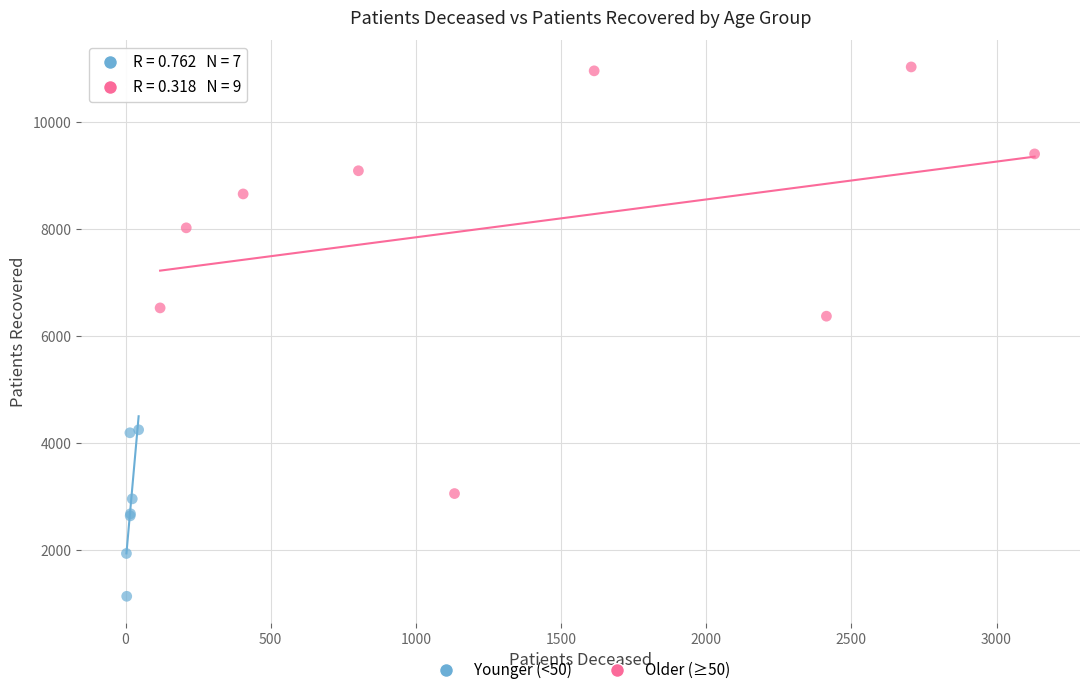

What are all the series names shown in the legend?

Younger (<50), Older (≥50)